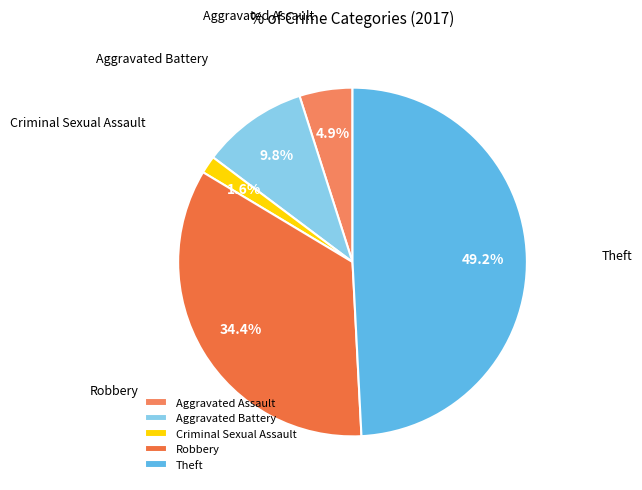

What portion of the pie excludes Aggravated Battery?

90.2%